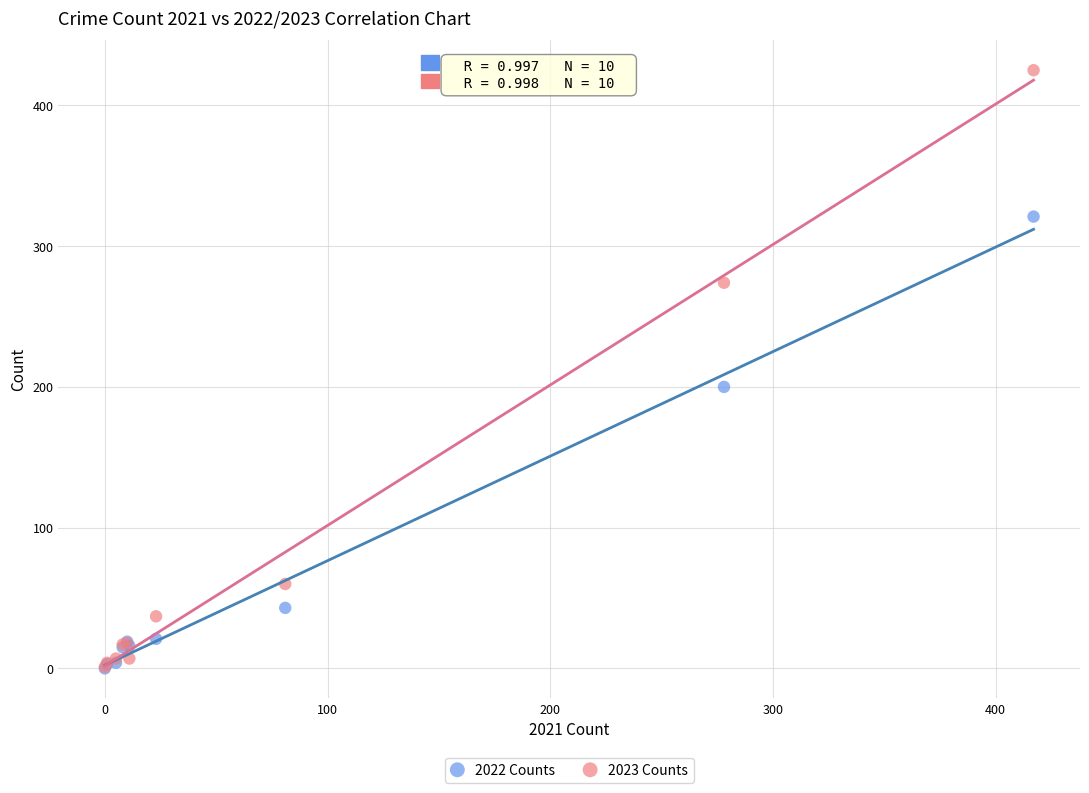

In the 2022 Counts series, what Y value is closest to 160?

200